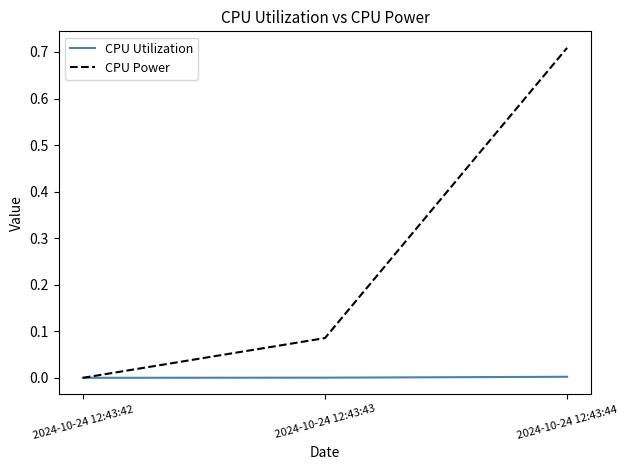

Rank the series by their maximum value, from highest to lowest.

CPU Power, CPU Utilization